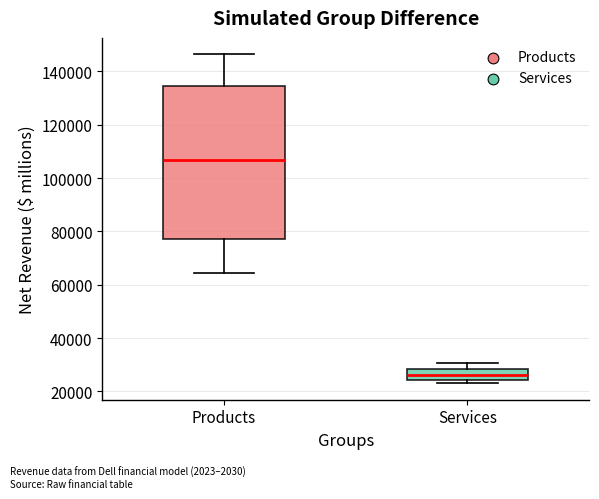

Reading left to right, transcribe this box plot: for each box, give where its median line is, the range the box spans, and where its two whiskers end, as read against the y-axis. The values are not printed on the chart, so give them approximately, as read against the axis.

Products: median 106000, box 78000 to 134000, whiskers 64000 to 146000
Services: median 26000, box 24000 to 28000, whiskers 24000 (just below the box's lower edge) to 30000